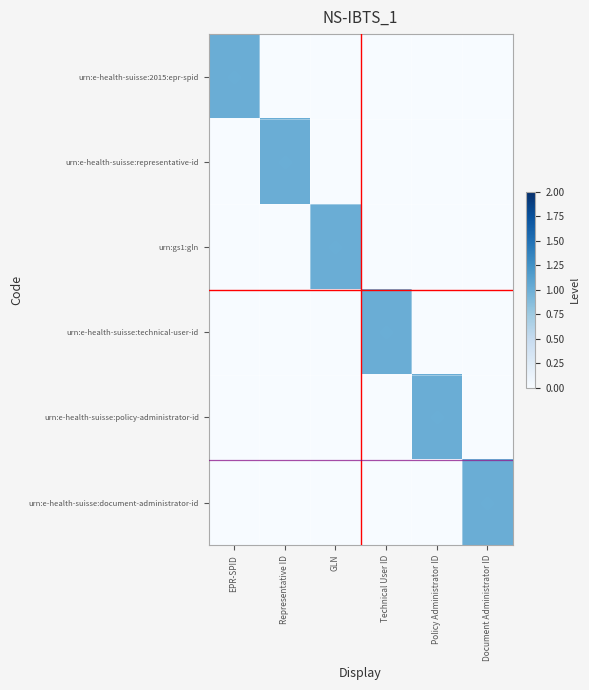

Reading right to left, transcribe all the data shown in this chart.

urn:e-health-suisse:2015:epr-spid: Document Administrator ID=0	Policy Administrator ID=0	Technical User ID=0	GLN=0	Representative ID=0	EPR-SPID=1
urn:e-health-suisse:representative-id: Document Administrator ID=0	Policy Administrator ID=0	Technical User ID=0	GLN=0	Representative ID=1	EPR-SPID=0
urn:gs1:gln: Document Administrator ID=0	Policy Administrator ID=0	Technical User ID=0	GLN=1	Representative ID=0	EPR-SPID=0
urn:e-health-suisse:technical-user-id: Document Administrator ID=0	Policy Administrator ID=0	Technical User ID=1	GLN=0	Representative ID=0	EPR-SPID=0
urn:e-health-suisse:policy-administrator-id: Document Administrator ID=0	Policy Administrator ID=1	Technical User ID=0	GLN=0	Representative ID=0	EPR-SPID=0
urn:e-health-suisse:document-administrator-id: Document Administrator ID=1	Policy Administrator ID=0	Technical User ID=0	GLN=0	Representative ID=0	EPR-SPID=0